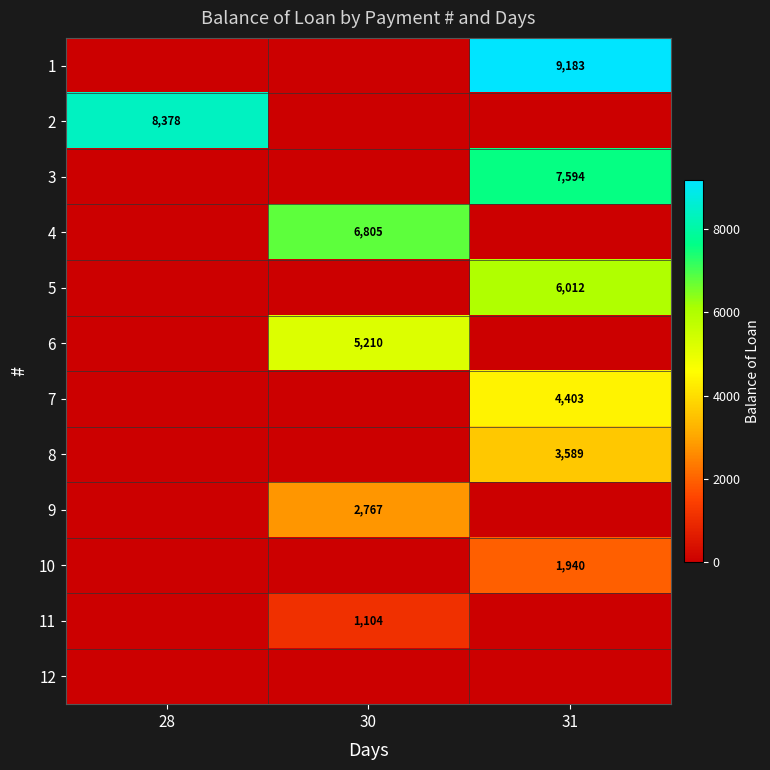

Is it true that 1 equals 13591 at 31?

False